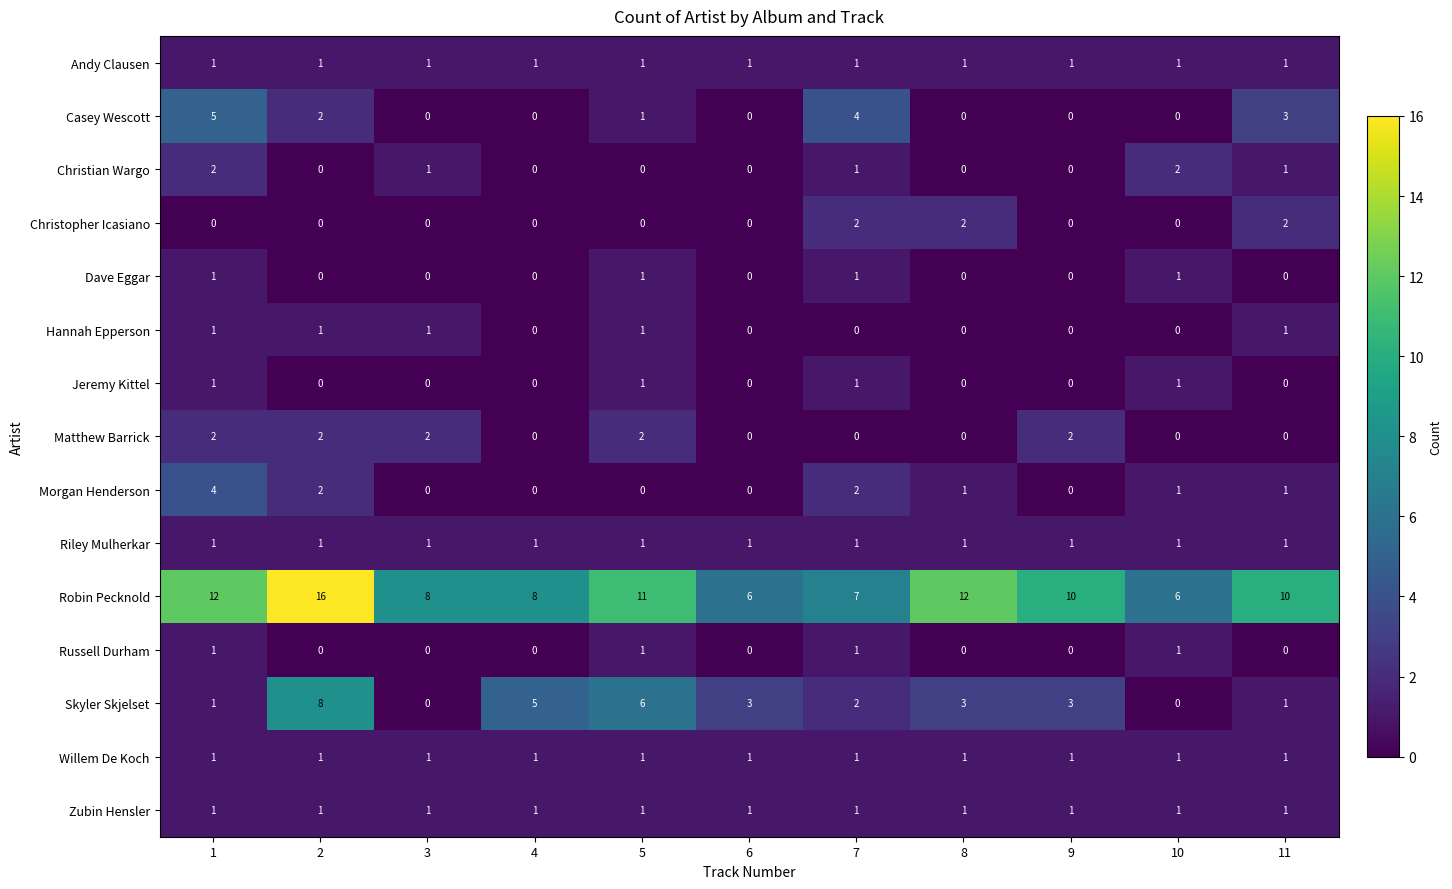

Which series has the largest total across all categories?

Robin Pecknold